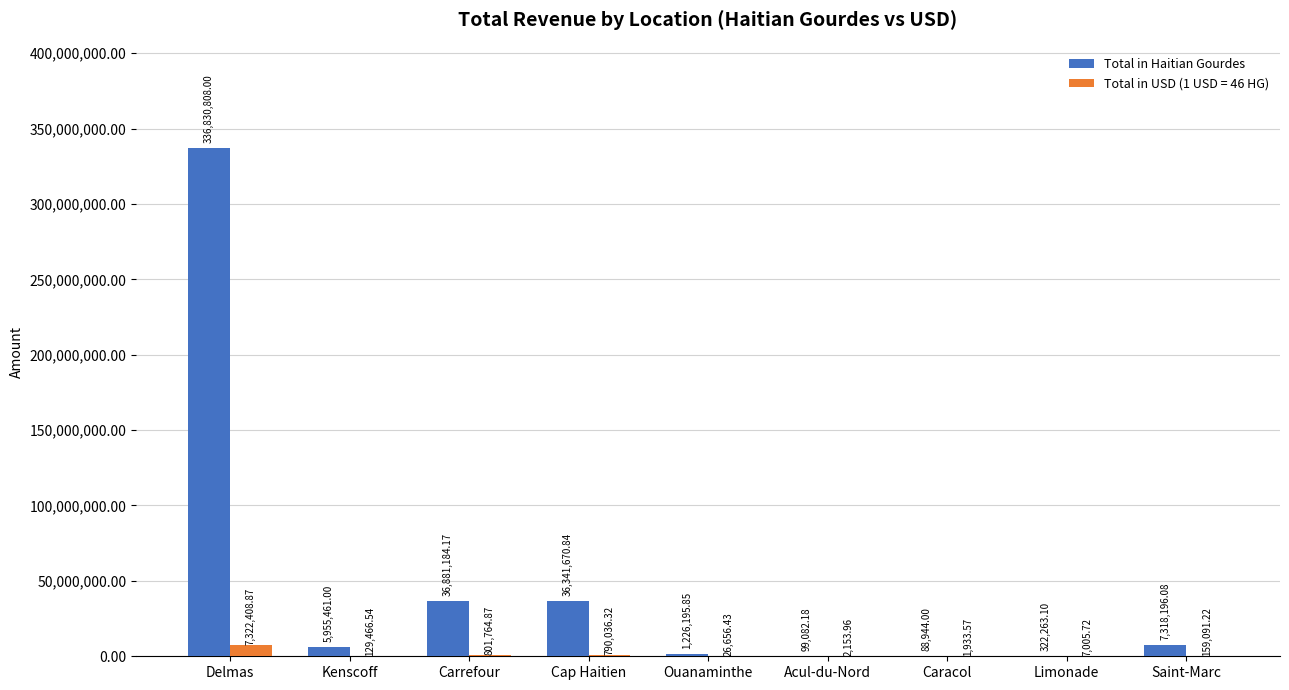

Which series has the largest total across all categories?

Total in Haitian Gourdes